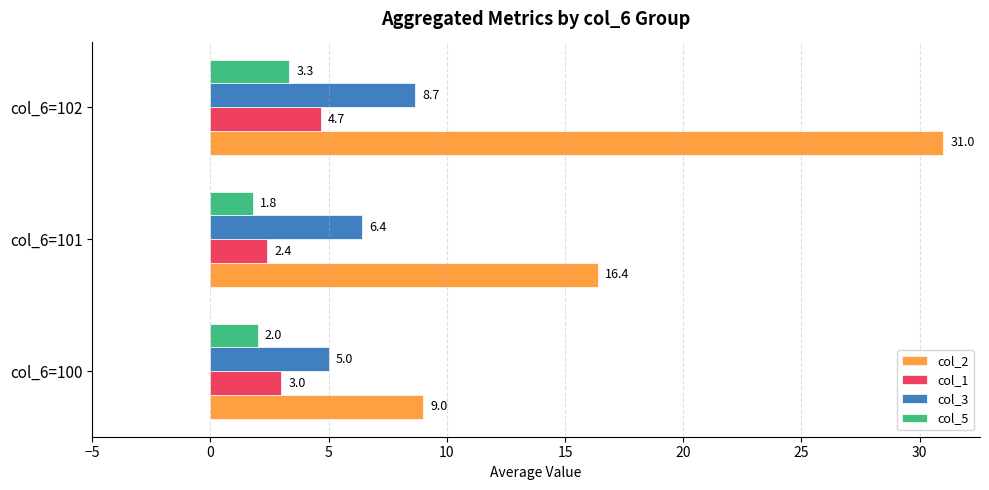

How many data points in col_1 are less than 3?

1